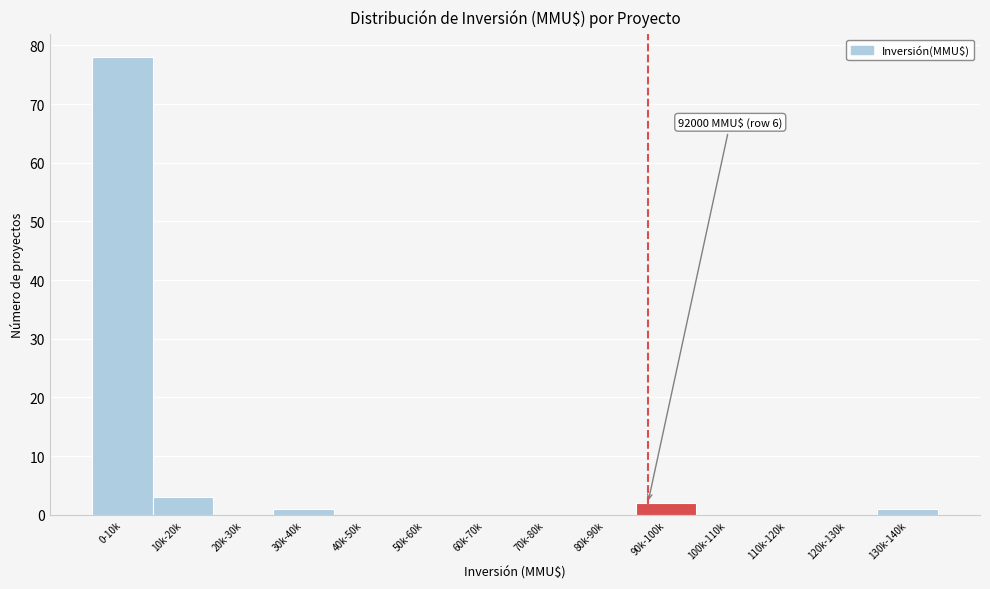

Reading right to left, extract all data points from this chart.

130k-140k=1	120k-130k=0	110k-120k=0	100k-110k=0	90k-100k=2	80k-90k=0	70k-80k=0	60k-70k=0	50k-60k=0	40k-50k=0	30k-40k=1	20k-30k=0	10k-20k=3	0-10k=78